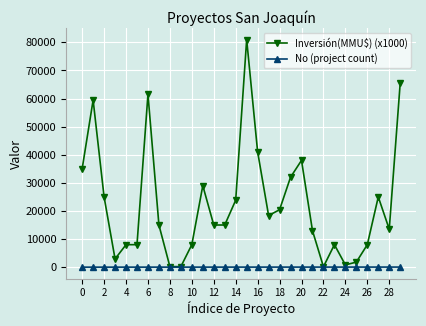

How many data points in Inversión(MMU$) (x1000) are less than 15000?

13